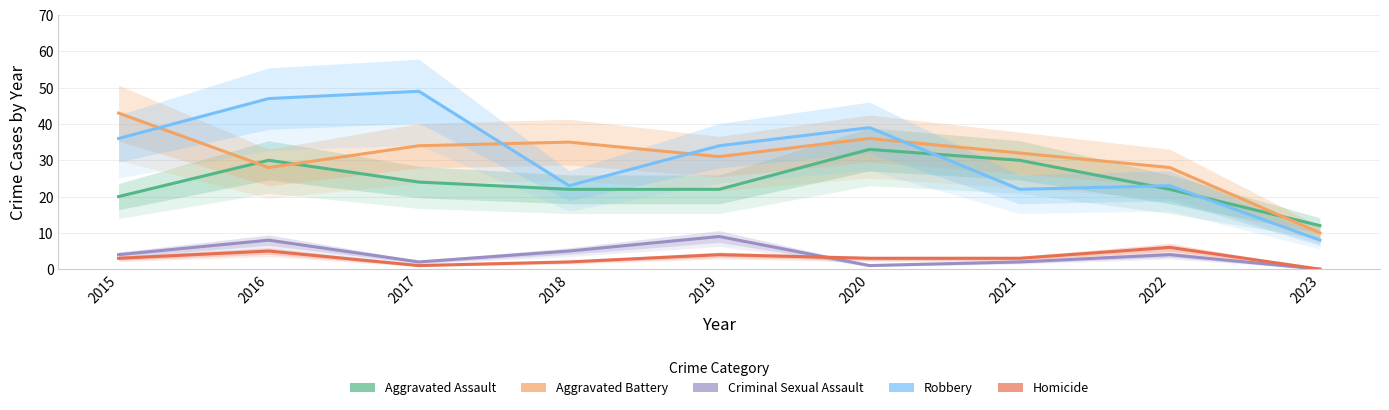

What are all the series names shown in the legend?

Aggravated Assault, Aggravated Battery, Criminal Sexual Assault, Robbery, Homicide